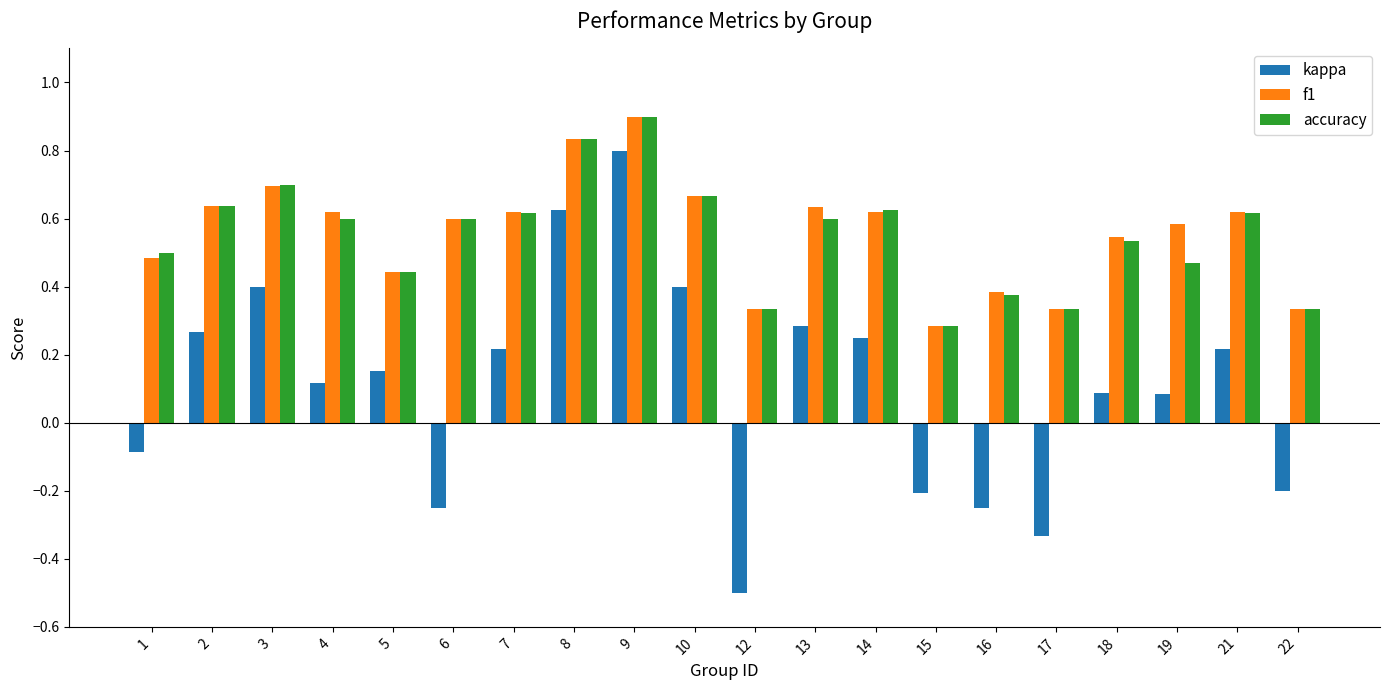

True or false: accuracy has a value of 0.6 at 13.

True